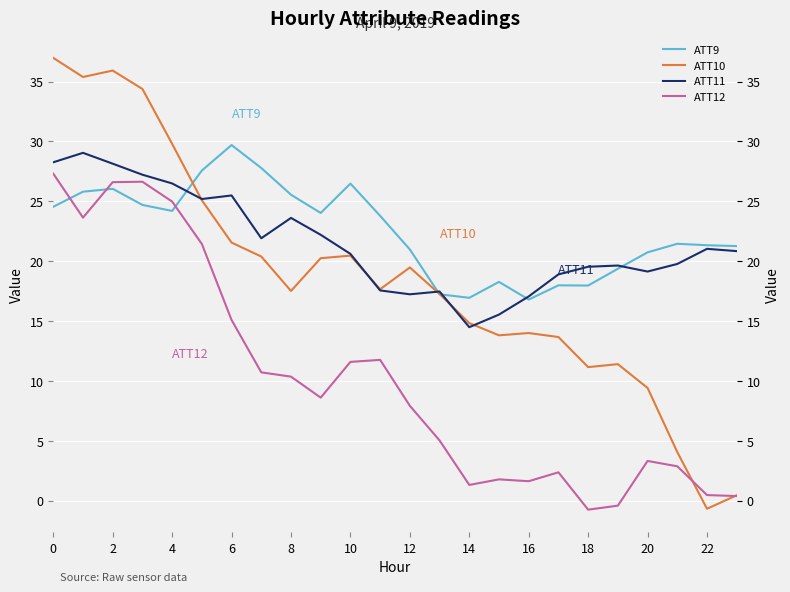

Is it true that ATT11 equals 27.5 at 22?

False